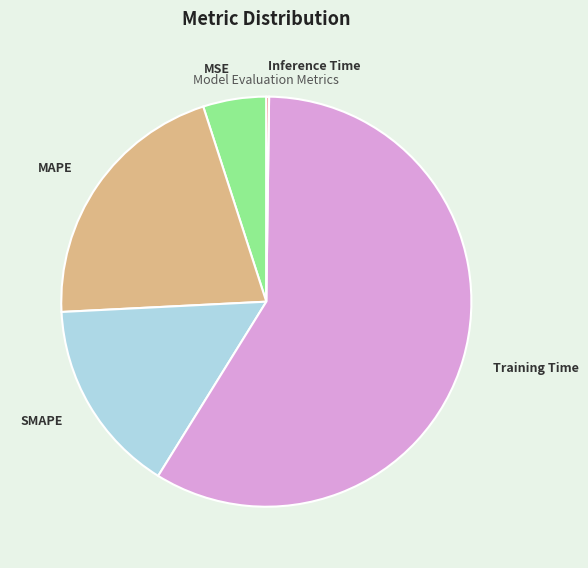

Does Training Time represent more than half of the total?

Yes